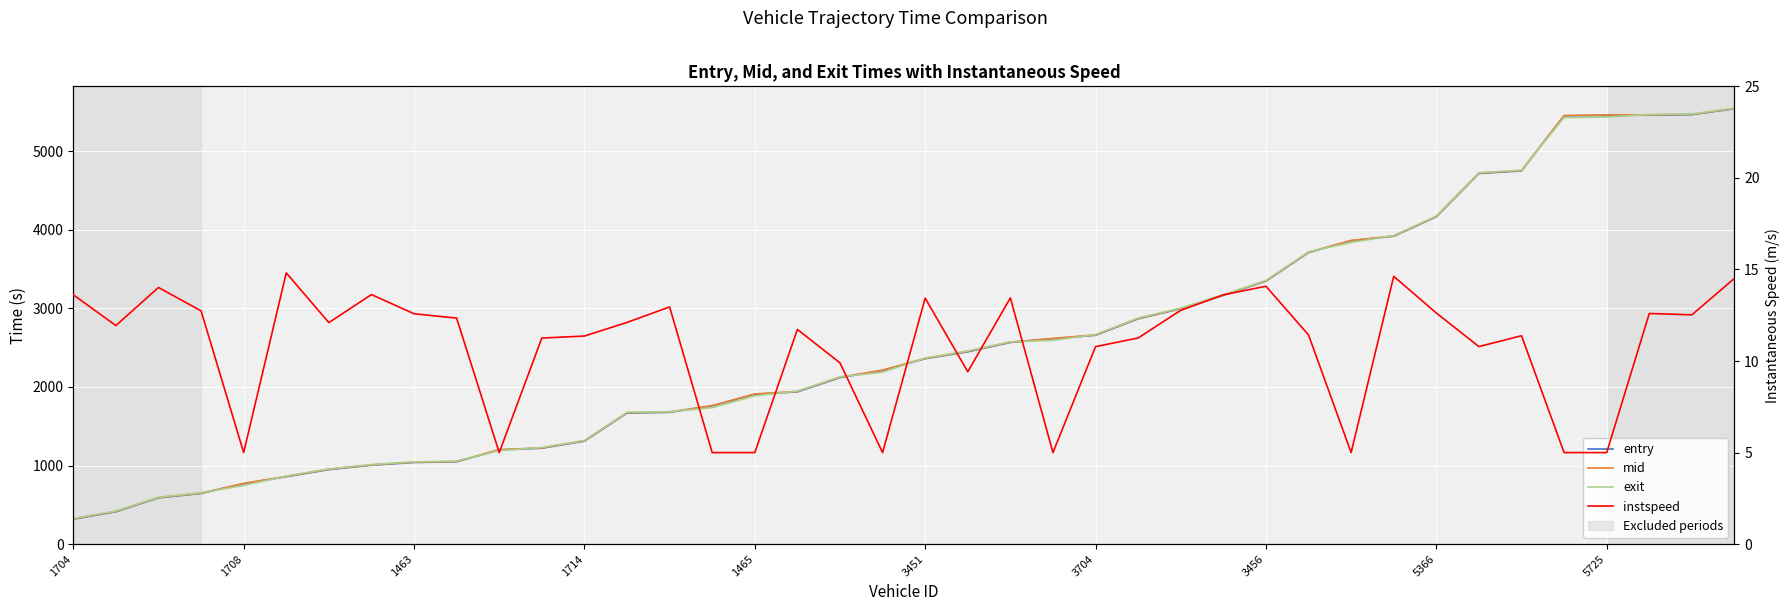

What is the maximum value for exit?

5548.3